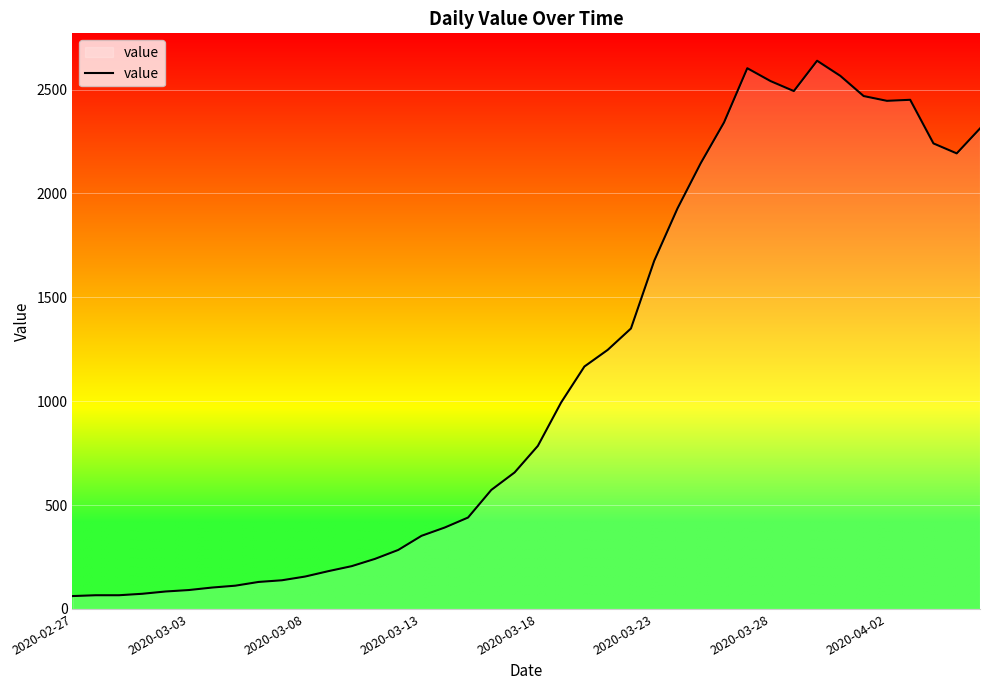

What is the difference between the maximum and minimum values?

2577